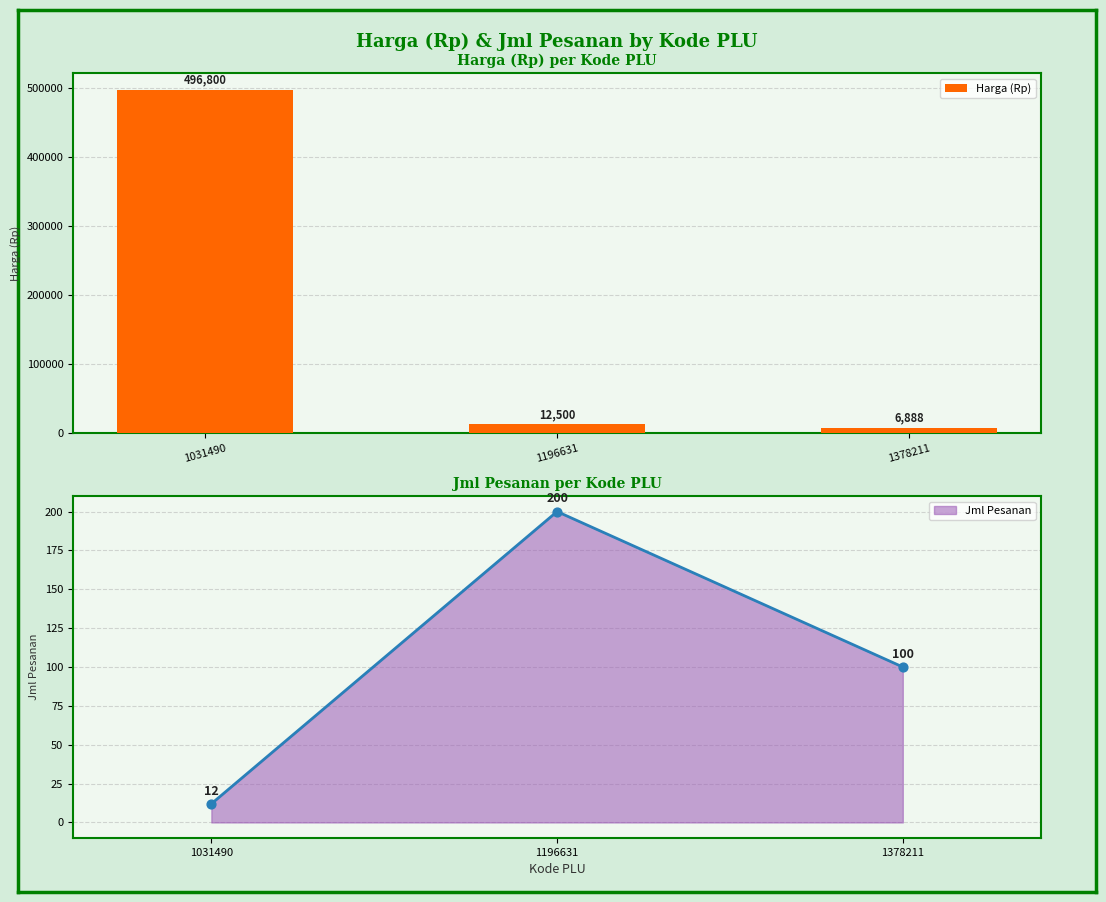

What is the change in value from 1031490 to 1378211?

-489911.5